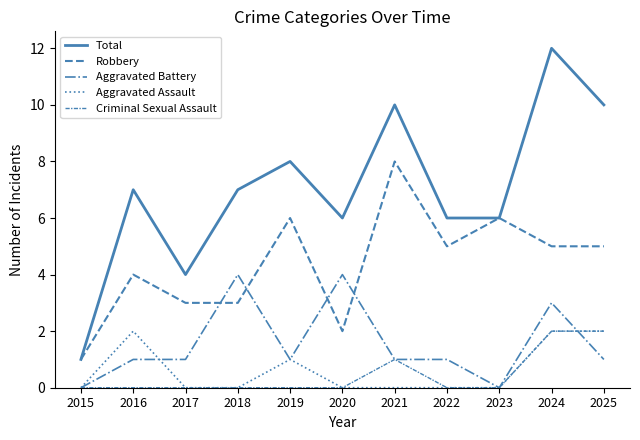

How many lines are shown in the chart?

5